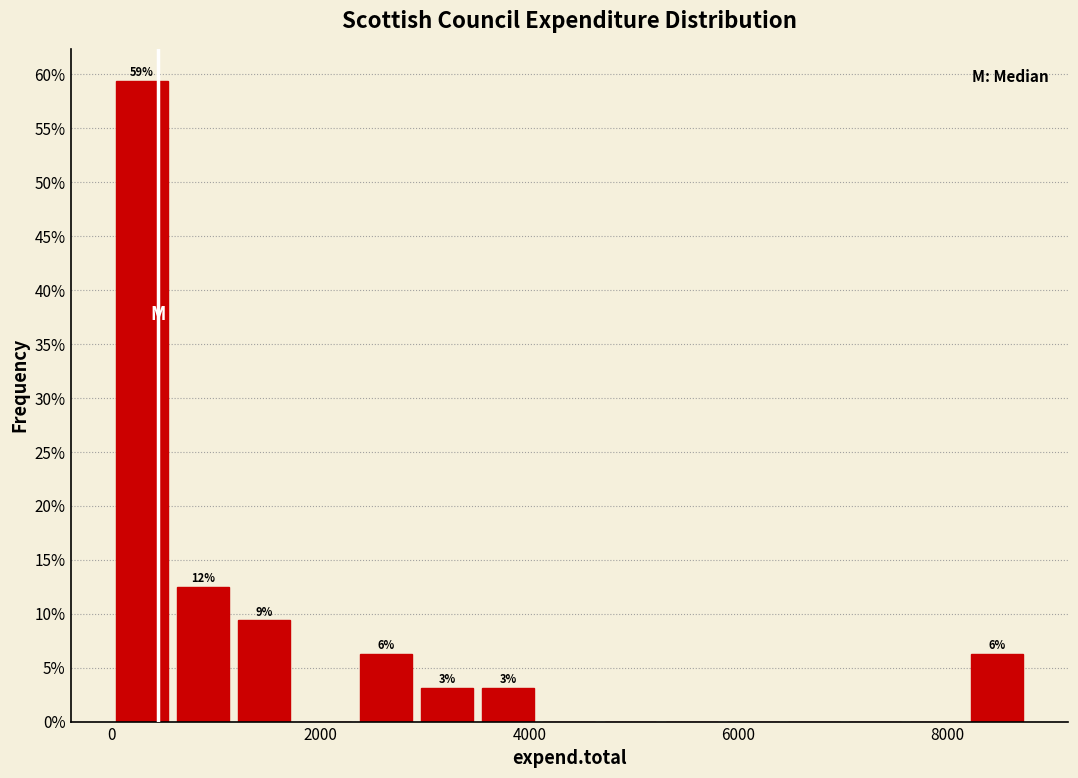

Read against the x-axis, roughly where is the centre of the tallest bar?

200